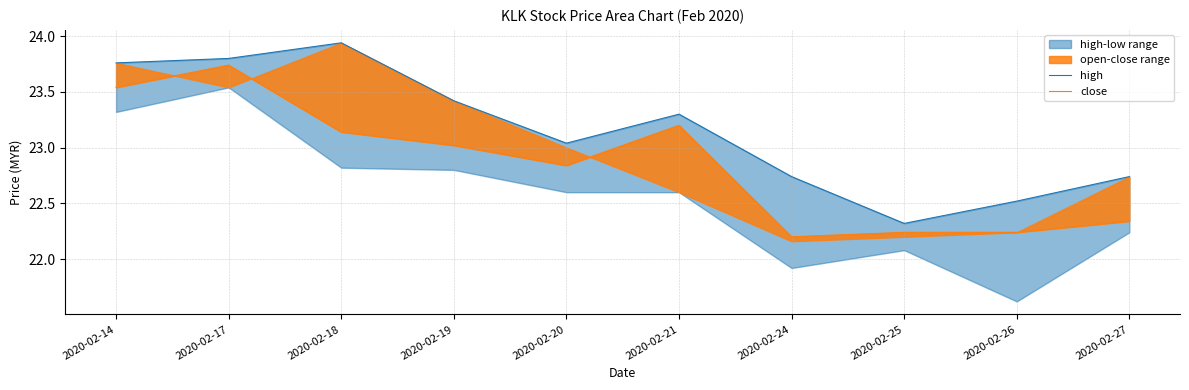

Where is open nearest to the value 23?

2020-02-20